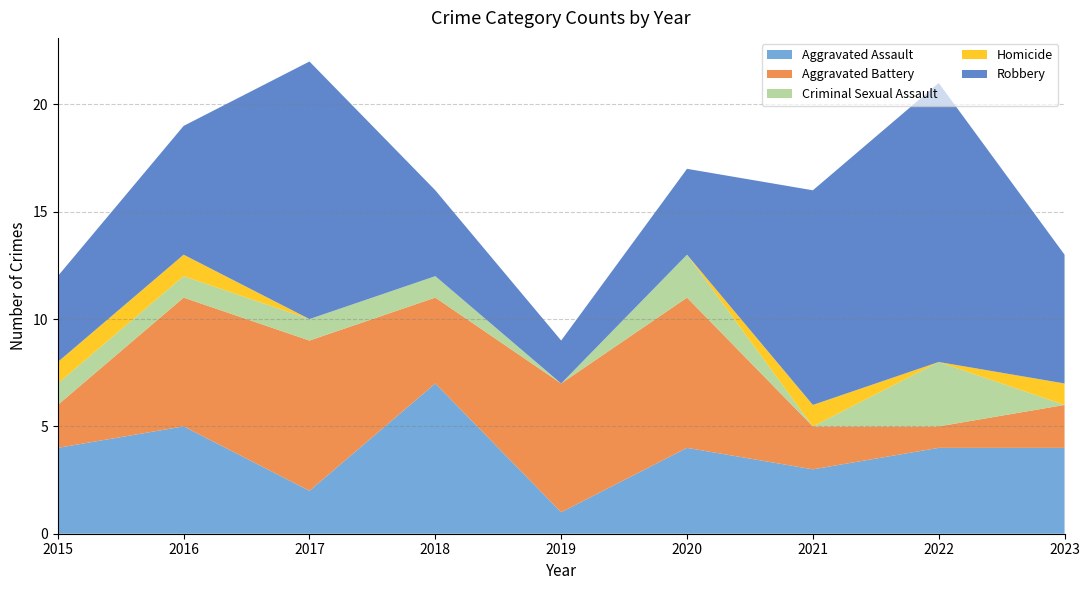

Reading right to left, what are all the values shown in this chart?

Aggravated Assault: 2023=4	2022=4	2021=3	2020=4	2019=1	2018=7	2017=2	2016=5	2015=4
Aggravated Battery: 2023=2	2022=1	2021=2	2020=7	2019=6	2018=4	2017=7	2016=6	2015=2
Criminal Sexual Assault: 2023=0	2022=3	2021=0	2020=2	2019=0	2018=1	2017=1	2016=1	2015=1
Homicide: 2023=1	2022=0	2021=1	2020=0	2019=0	2018=0	2017=0	2016=1	2015=1
Robbery: 2023=6	2022=13	2021=10	2020=4	2019=2	2018=4	2017=12	2016=6	2015=4